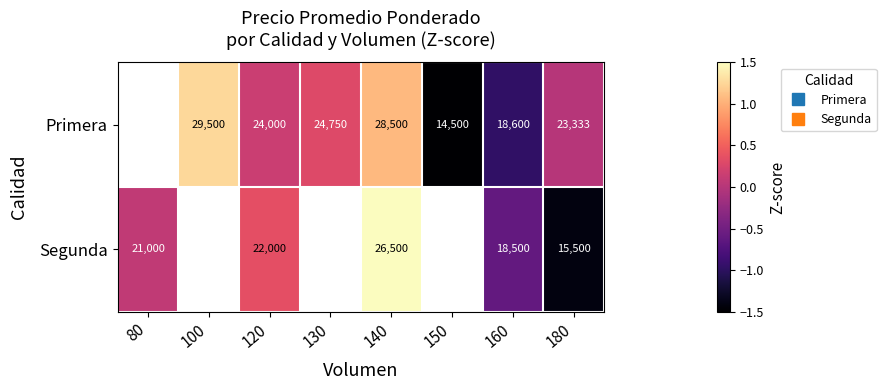

How many values in the Primera series exceed 0?

5